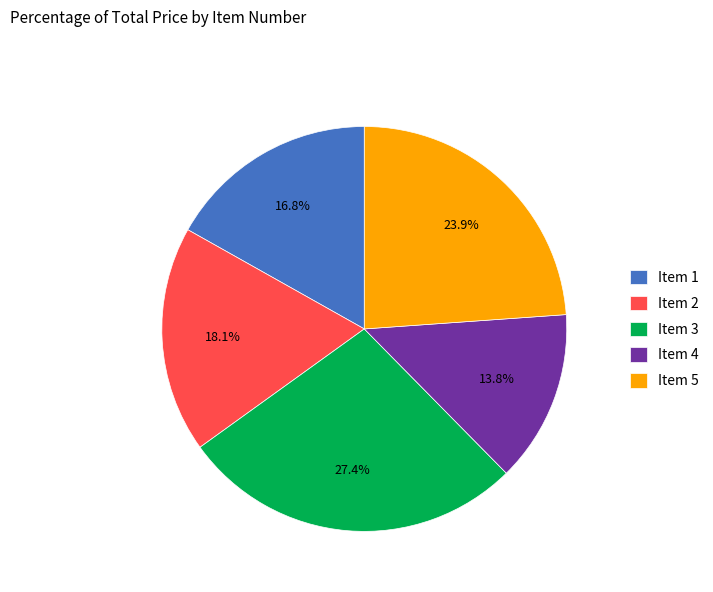

Which category has the smallest portion of the pie?

Item 4